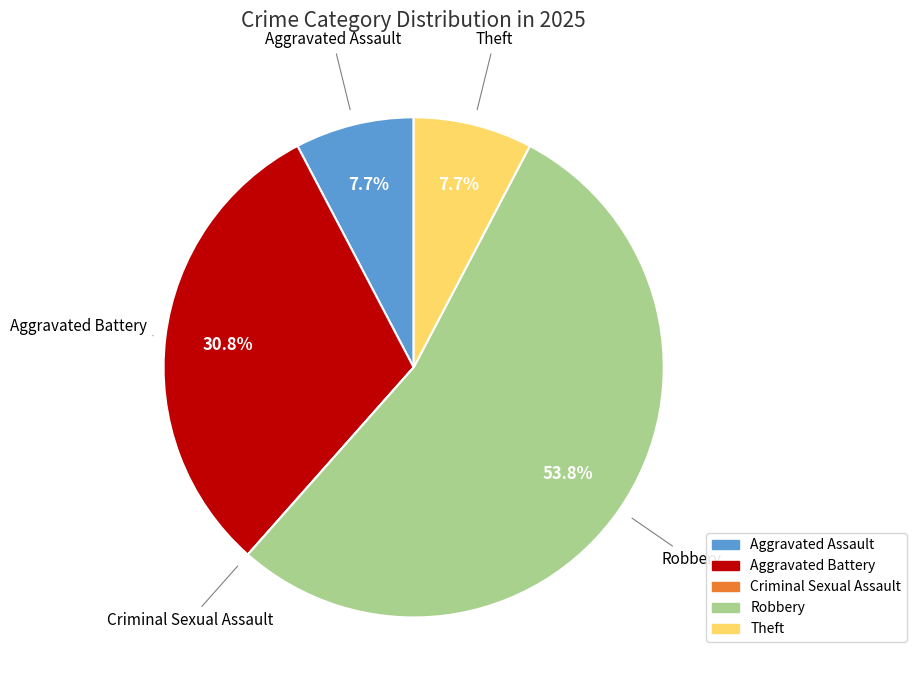

Combined, do Theft and Aggravated Assault account for over 50%?

No